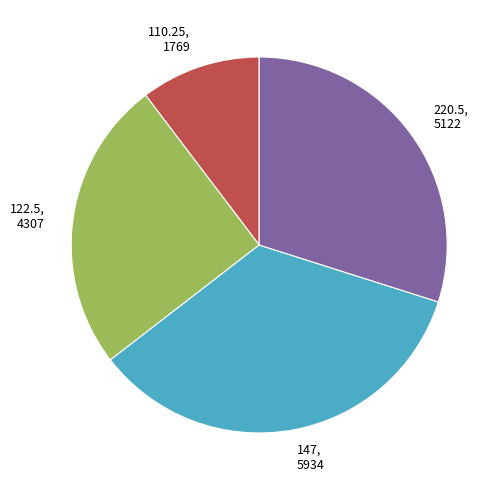

Which slice is the smallest?

110.25